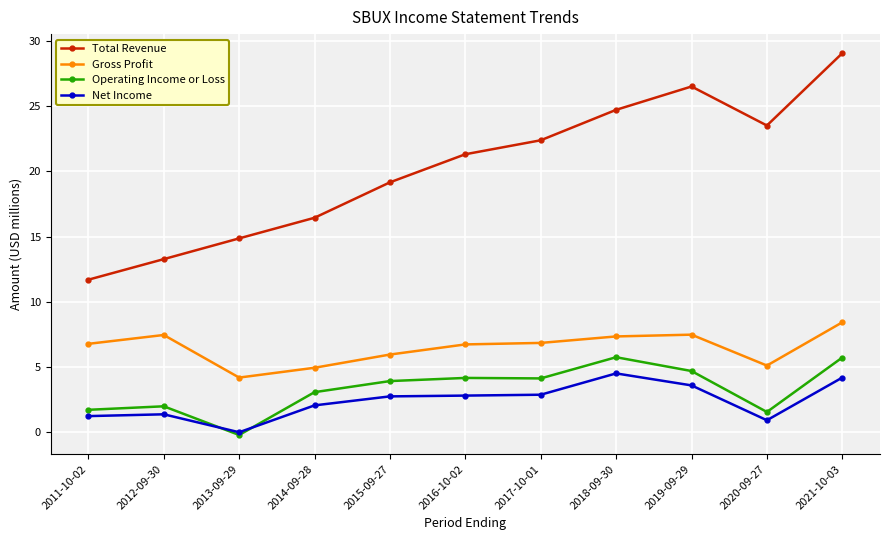

Between 2012-09-30 and 2018-09-30, which series saw the biggest shift?

Total Revenue